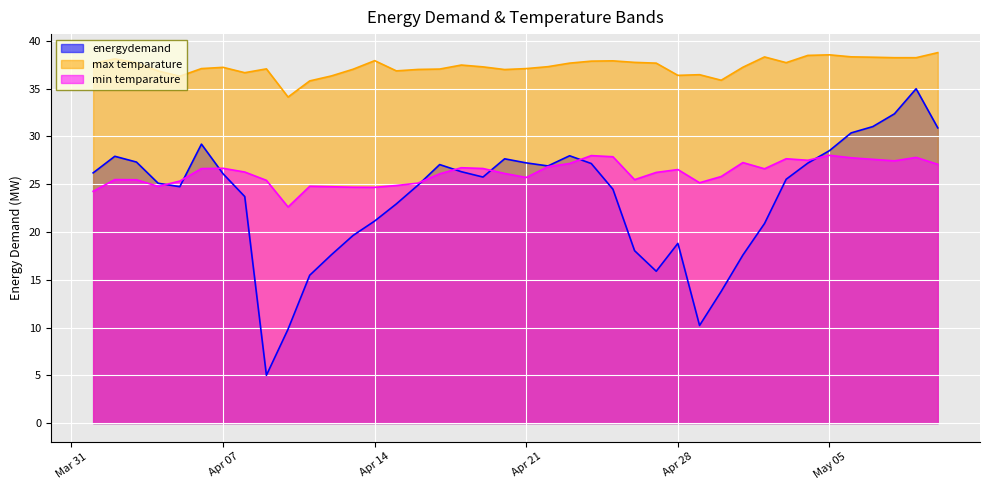

How many times do min temparature and energydemand cross each other?

8